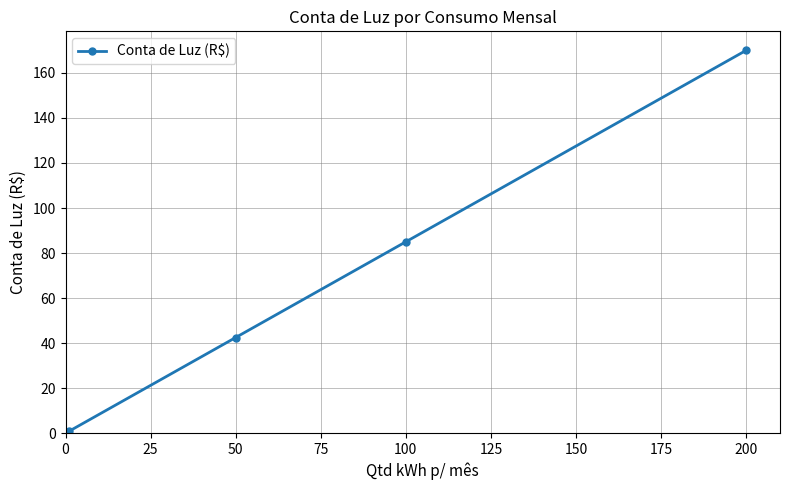

What is the greatest value displayed?

170.0